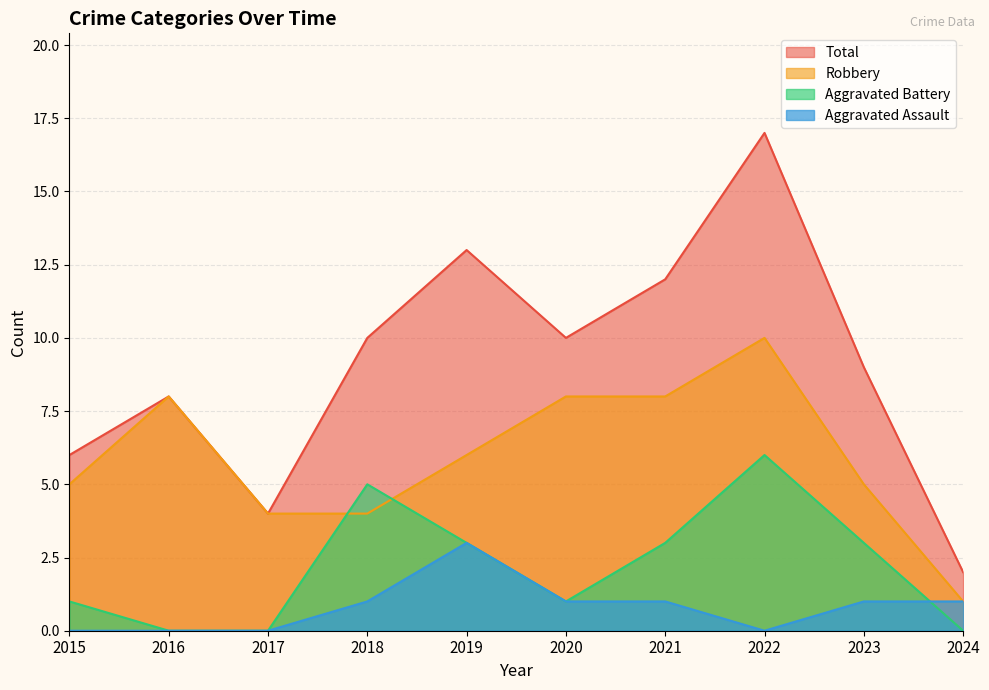

Does the chart have visible grid lines?

Yes